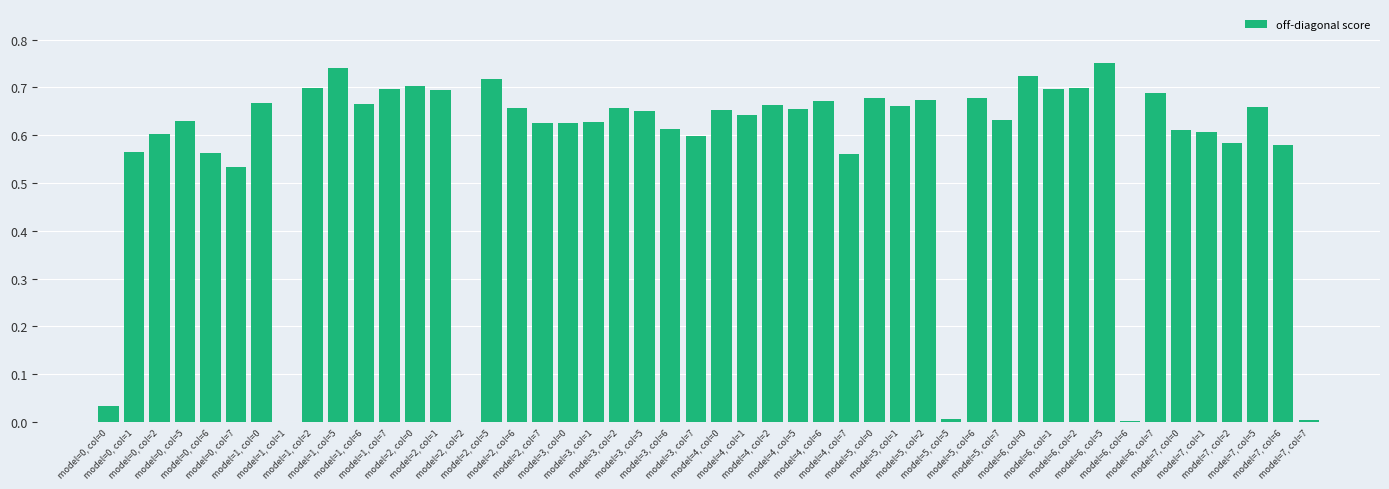

What is the sum of all values?

27.3